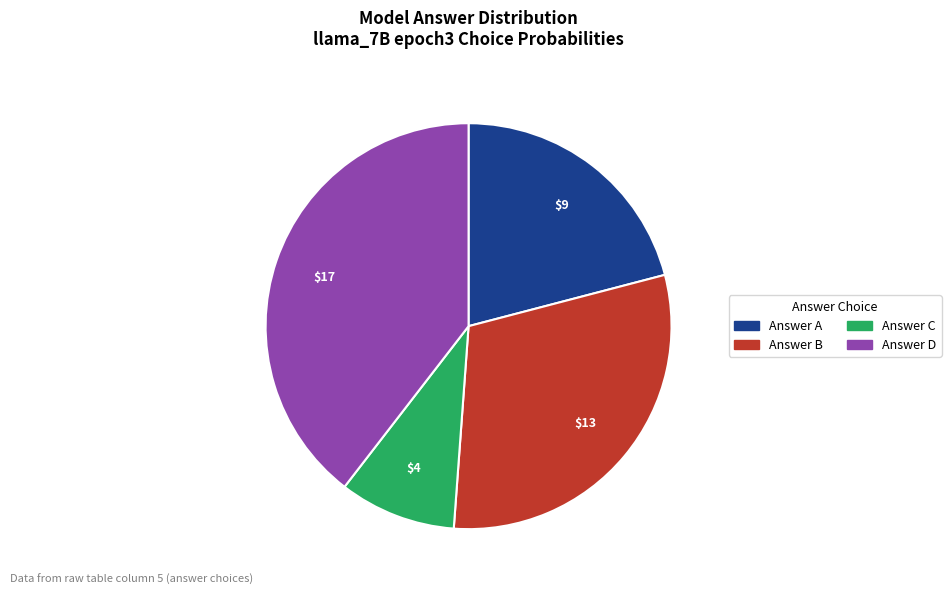

Count the number of slices in the pie.

4